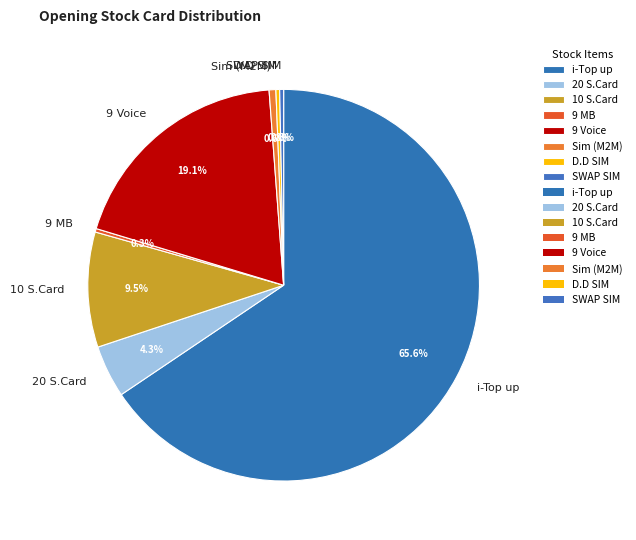

How much of the chart is everything except D.D SIM?

99.7%